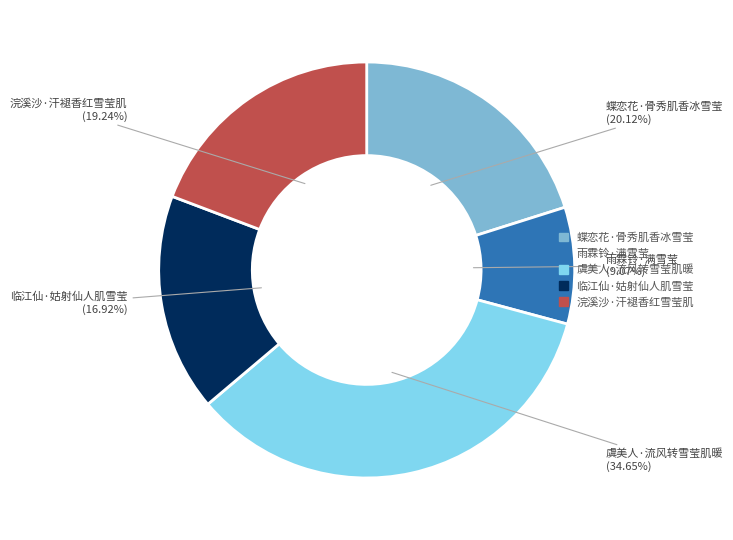

How many segments does this pie chart have?

5